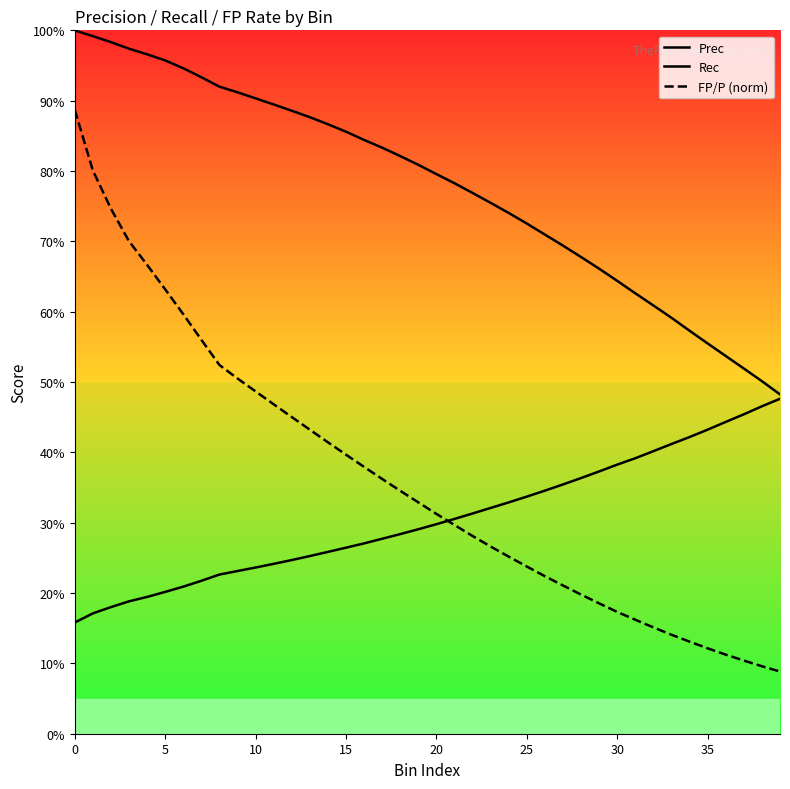

Is it true that Prec equals 0.4 at 20?

False